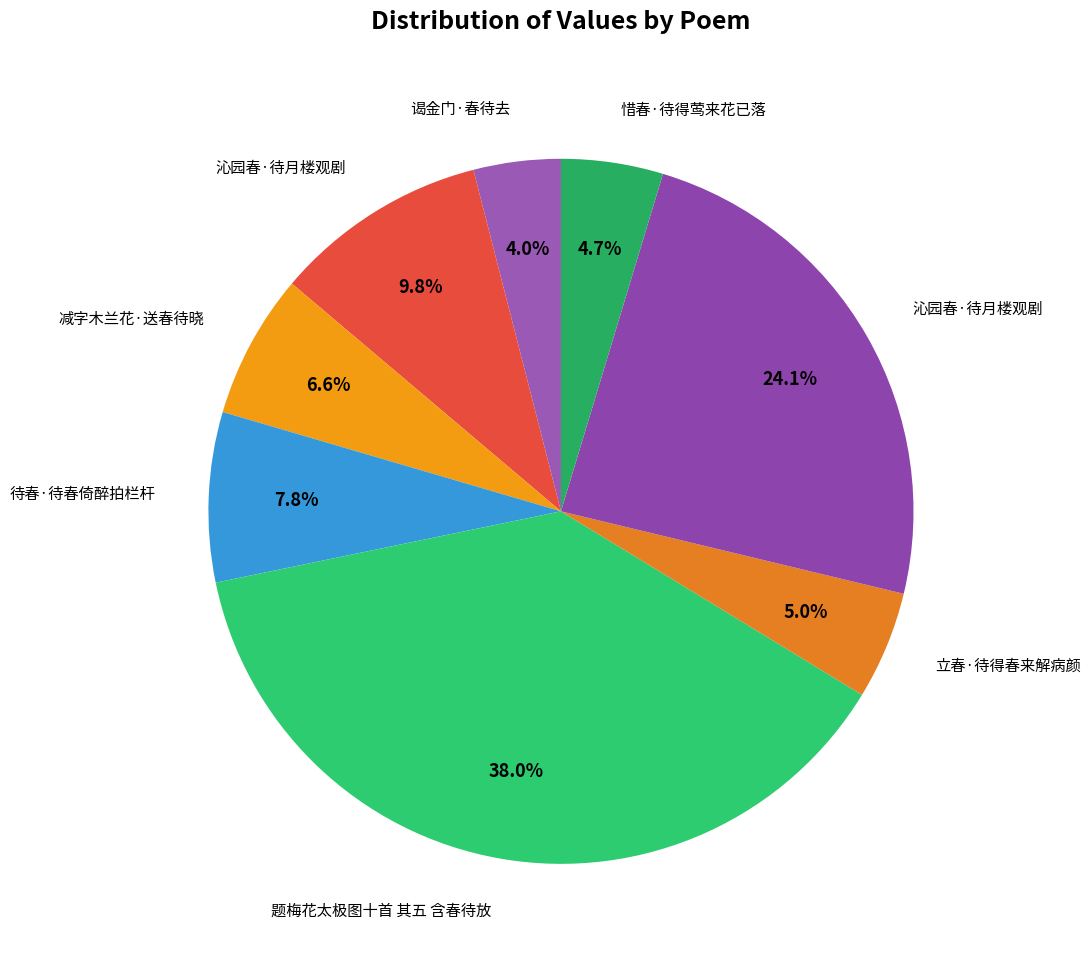

Count the number of slices in the pie.

8